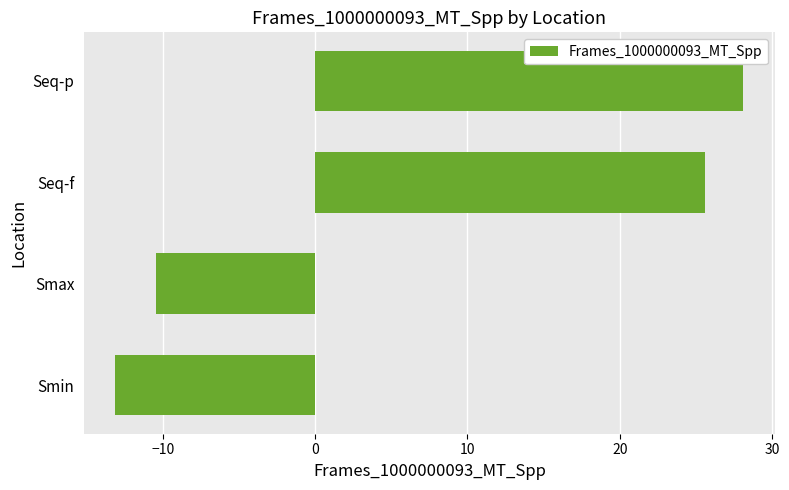

How many values are below zero?

2